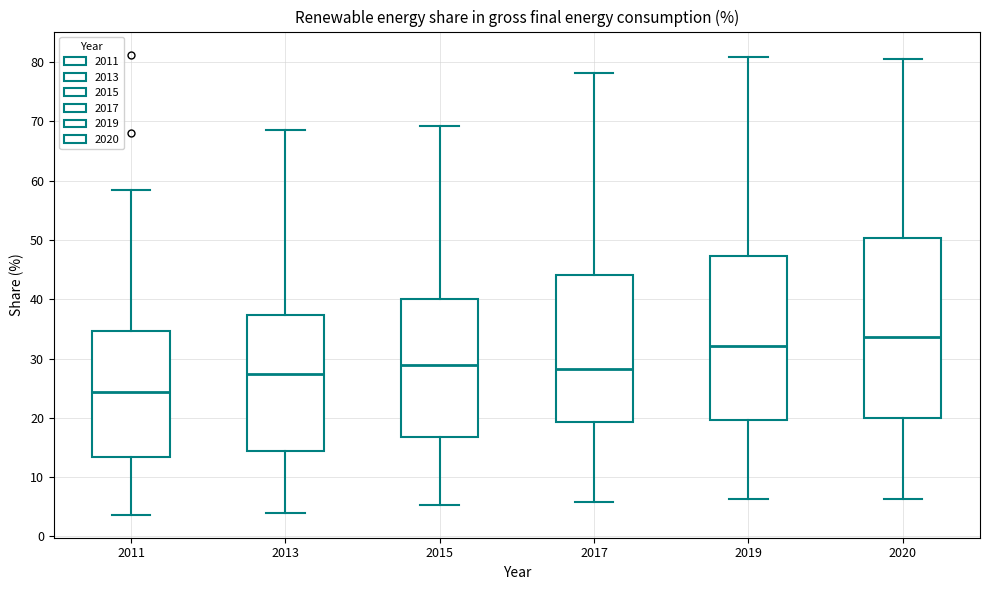

Where does the lower whisker of the box at x = 2020 end on the y-axis? The values are not printed on the chart, so give them approximately, as read against the axis.

6